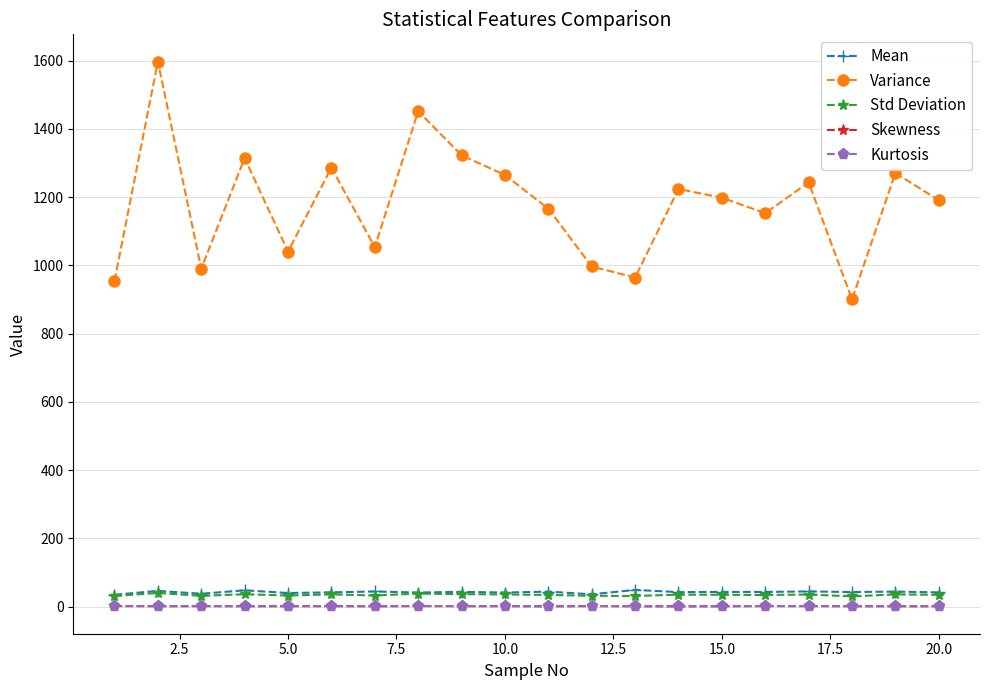

What is the sum of all Mean values?

846.6